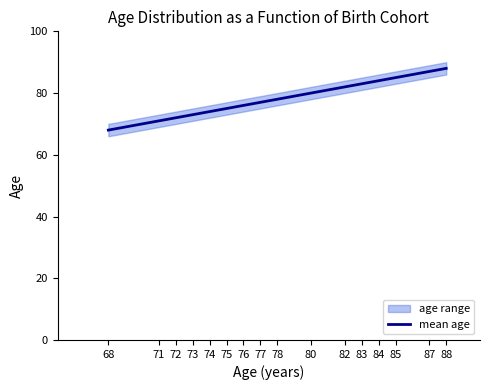

Does the chart have visible grid lines?

No